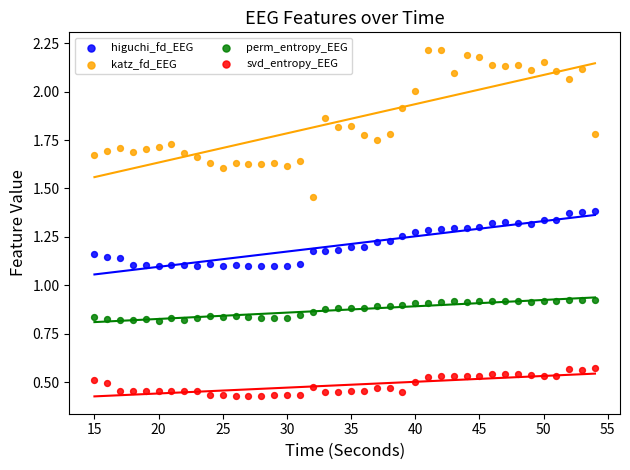

Which series has the widest spread of Y values?

katz_fd_EEG